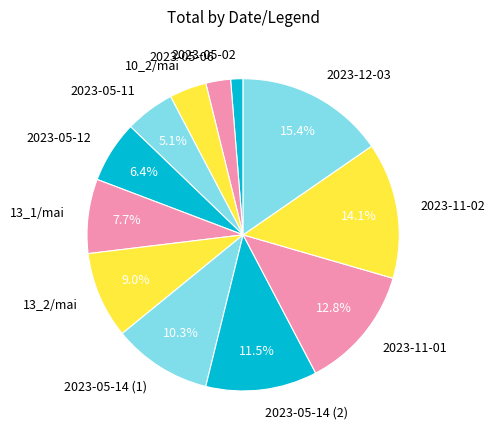

To the nearest percent, what percentage of the pie is 2023-12-03?

15%